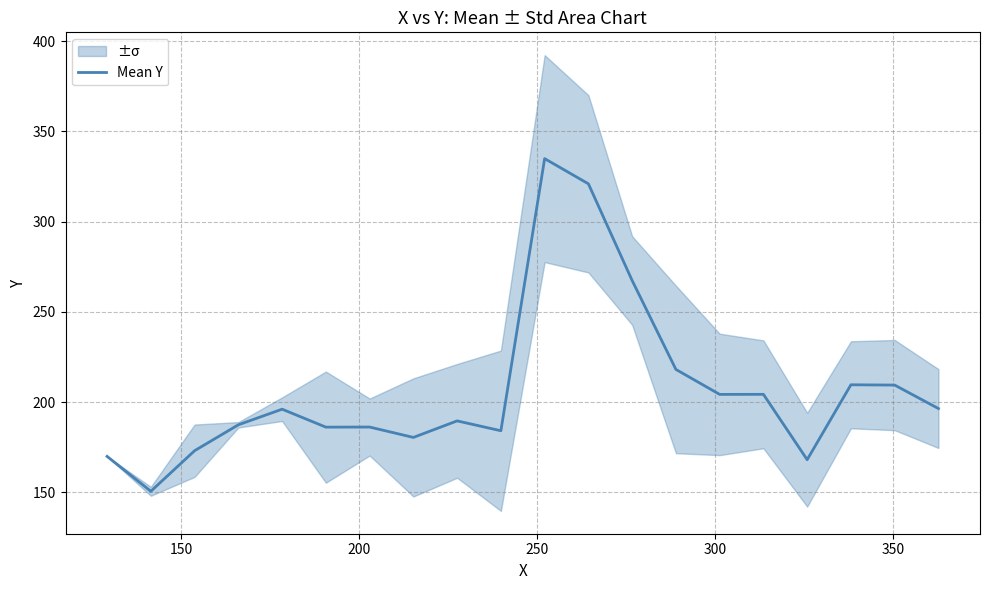

How many lines are shown in the chart?

1